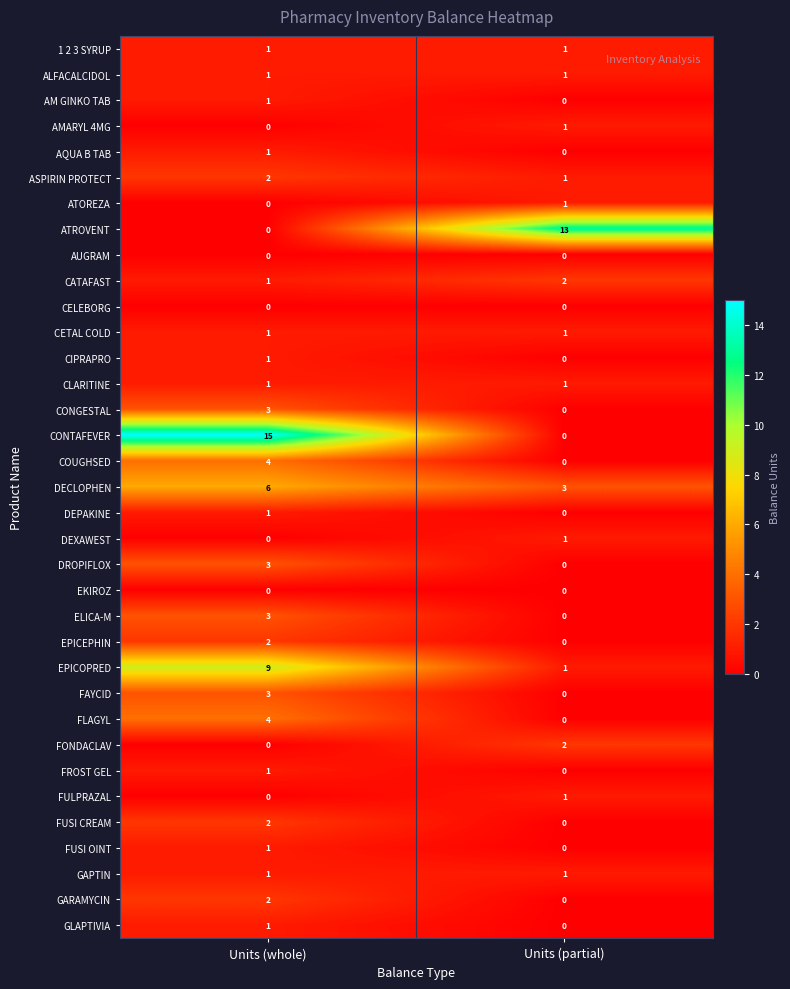

What is the sum of all CONTAFEVER values?

15